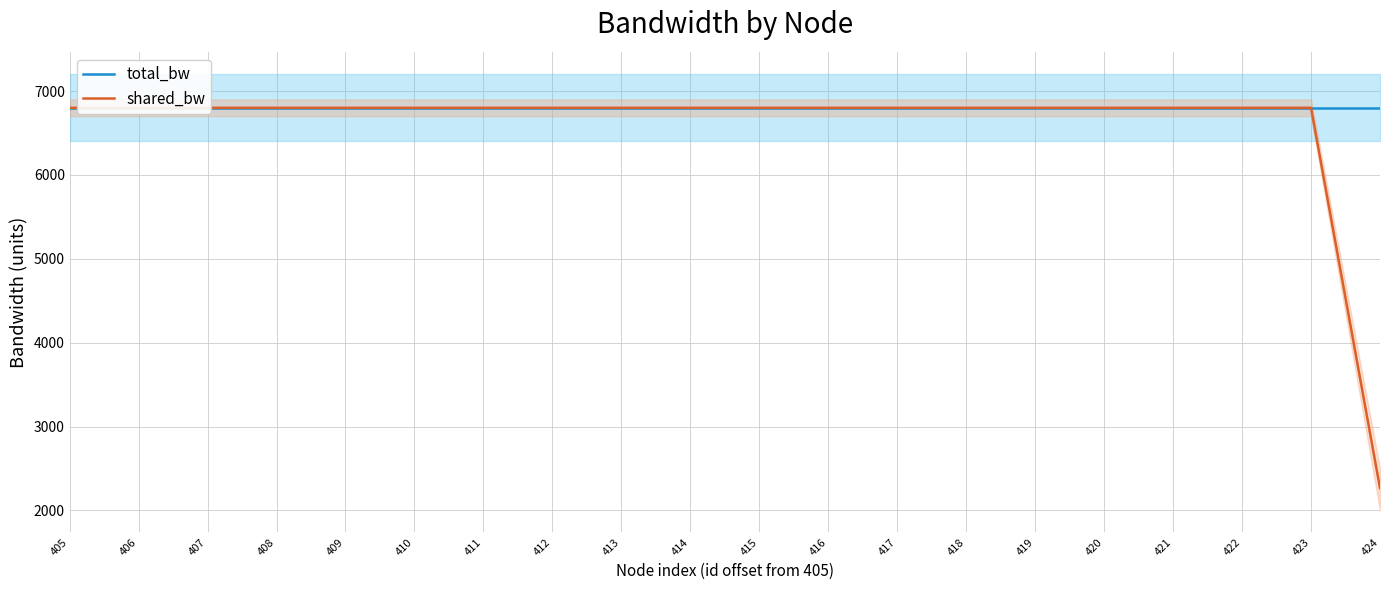

Reading left to right, what are all the values shown in this chart?

total_bw: 6800.0	6800.0	6800.0	6800.0	6800.0	6800.0	6800.0	6800.0	6800.0	6800.0	6800.0	6800.0	6800.0	6800.0	6800.0	6800.0	6800.0	6800.0	6800.0	6800.0
shared_bw: 6800.0	6800.0	6800.0	6800.0	6800.0	6800.0	6800.0	6800.0	6800.0	6800.0	6800.0	6800.0	6800.0	6800.0	6800.0	6800.0	6800.0	6800.0	6800.0	2266.7